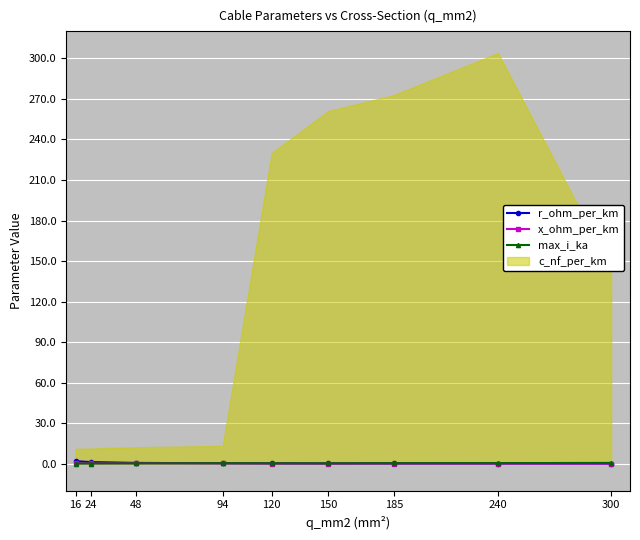

What is the highest value of the x_ohm_per_km series?

0.3